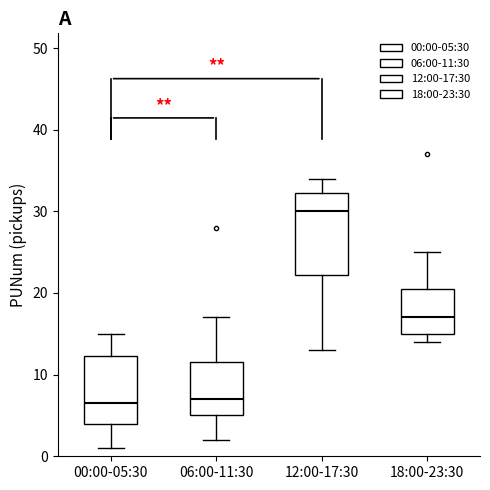

Reading left to right, transcribe this box plot: for each box, give where its median line is, the range the box spans, and where its two whiskers end, as read against the y-axis. The values are not printed on the chart, so give them approximately, as read against the axis.

00:00-05:30: median 7, box 4 to 12, whiskers 1 to 15
06:00-11:30: median 7, box 5 to 12, whiskers 2 to 17
12:00-17:30: median 30, box 22 to 32, whiskers 13 to 34
18:00-23:30: median 17, box 15 to 21, whiskers 14 to 25